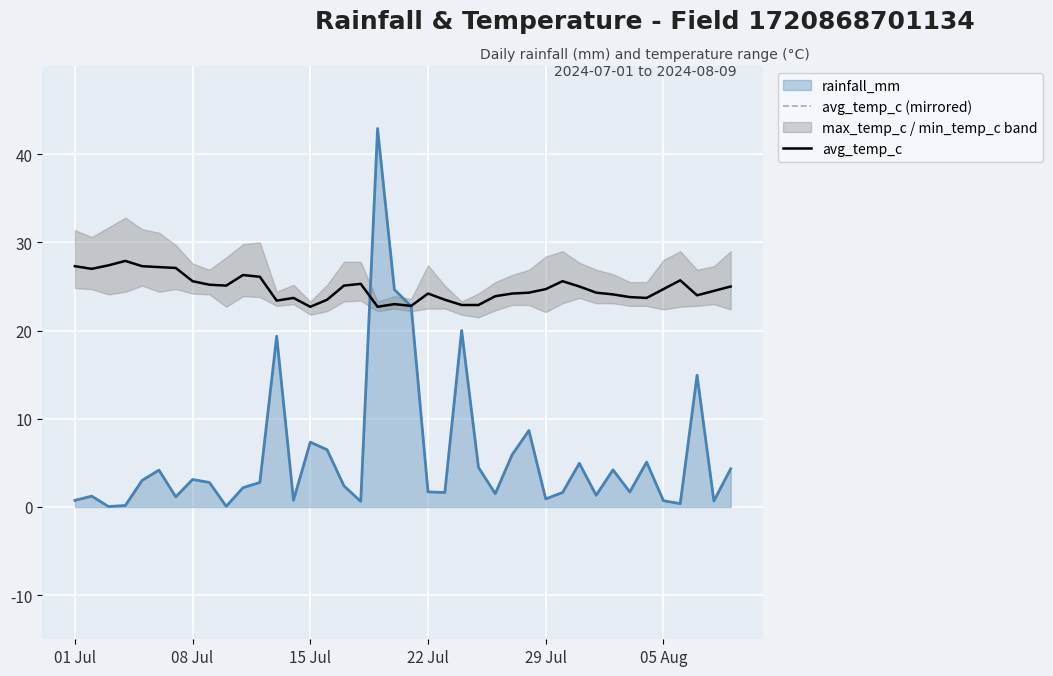

What is the highest value of the avg_temp_c series?

27.9